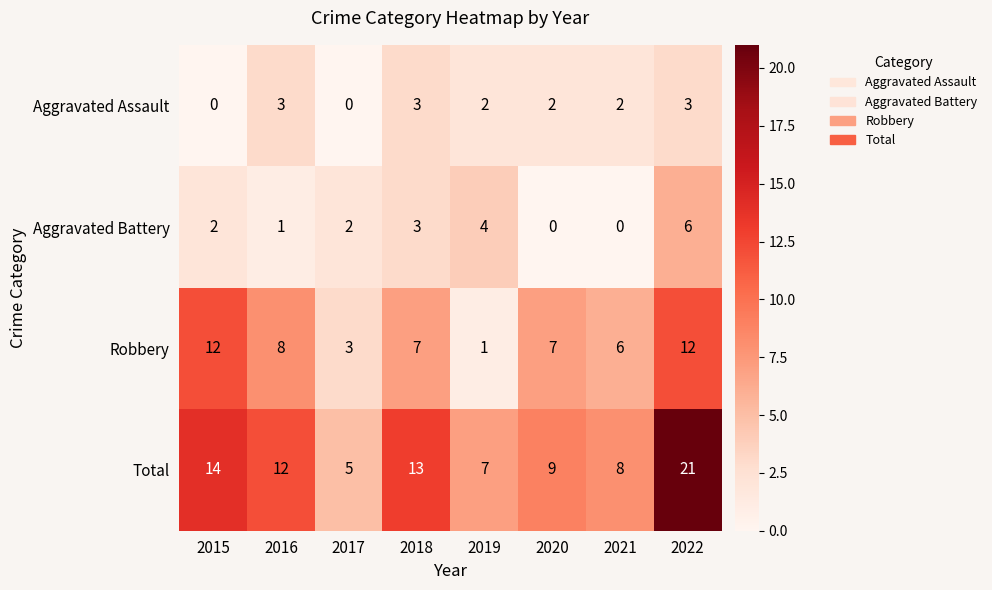

At which label does Total reach its peak?

2022